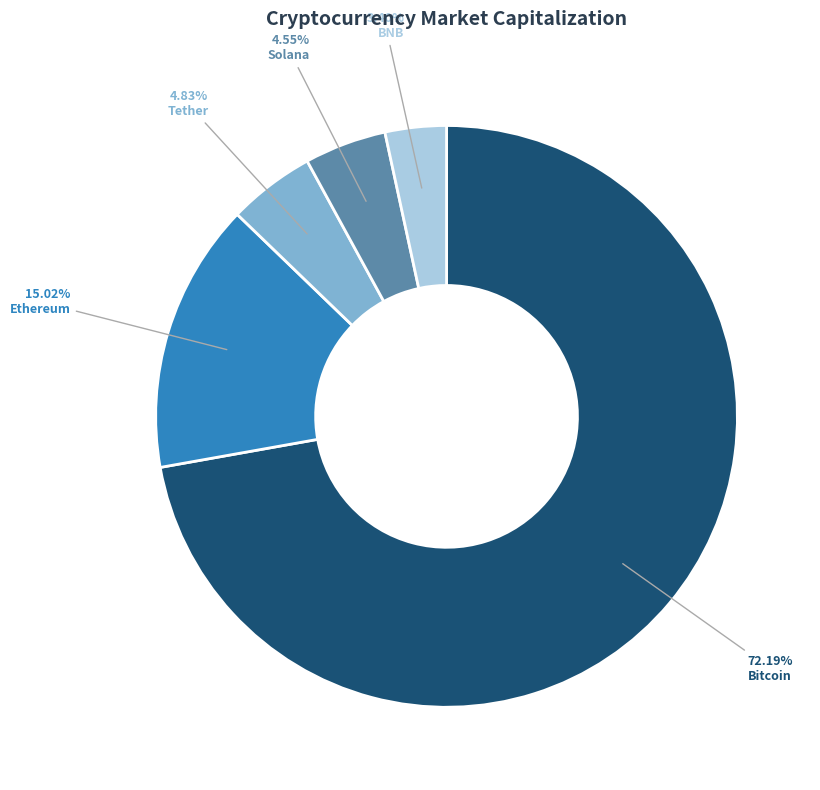

To the nearest percent, what is the average slice percentage?

20%